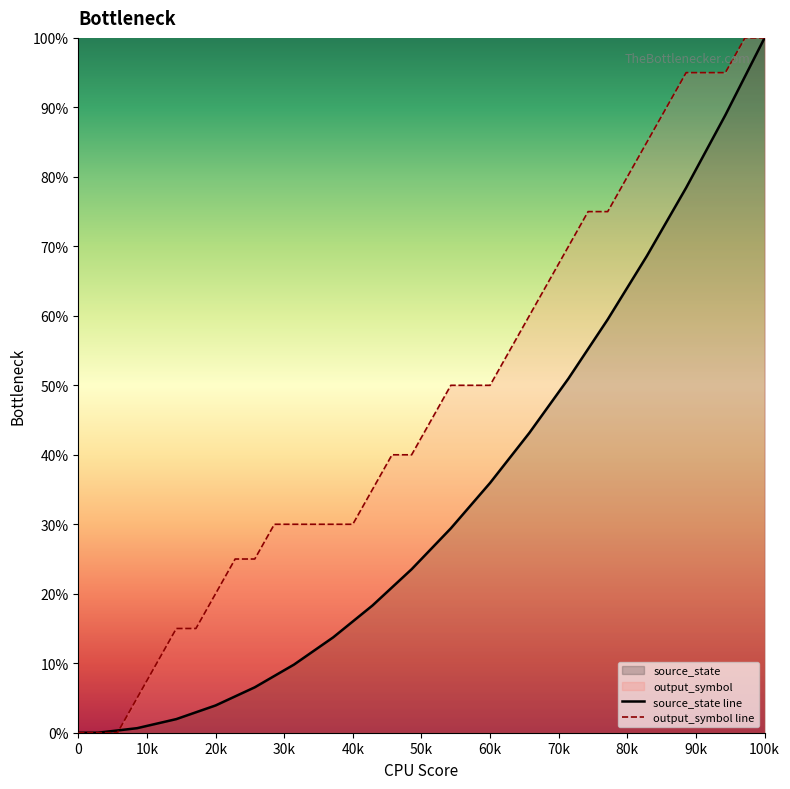

List the series in order of their peak value, highest first.

source_state line, output_symbol line